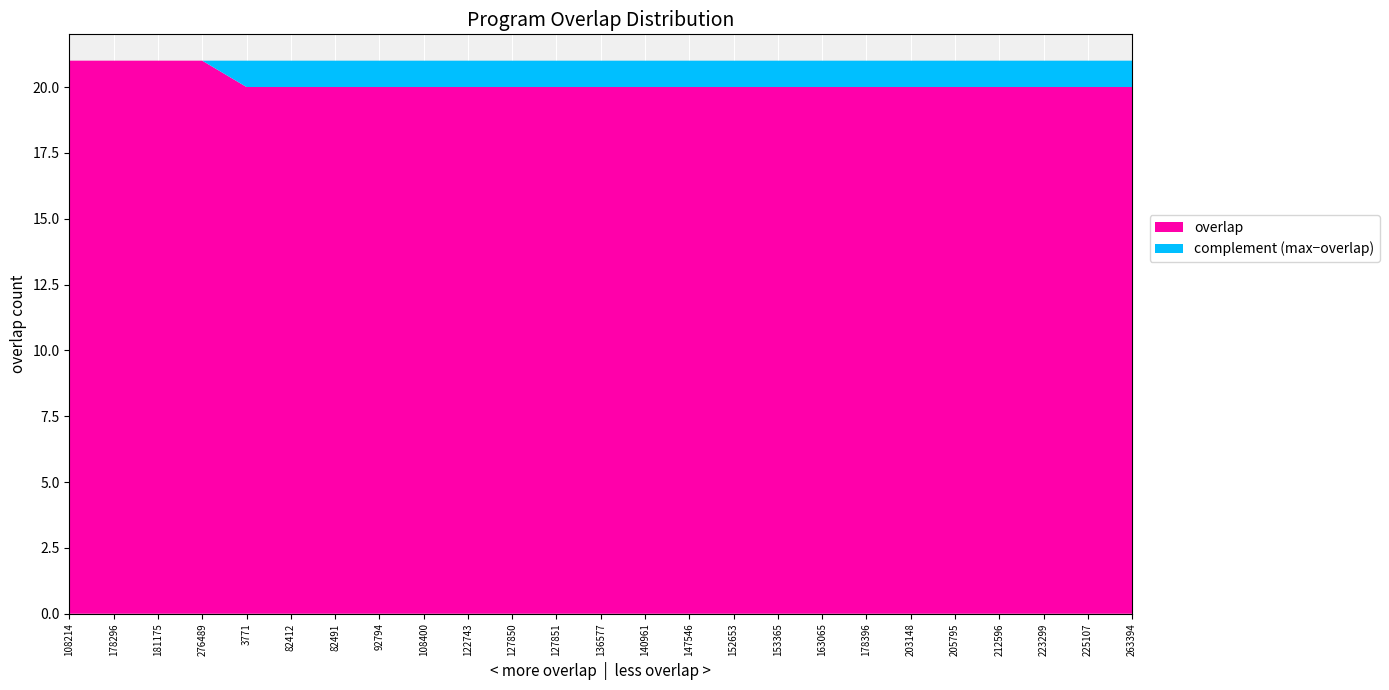

Reading left to right, transcribe all the data shown in this chart.

21	21	21	21	20	20	20	20	20	20	20	20	20	20	20	20	20	20	20	20	20	20	20	20	20